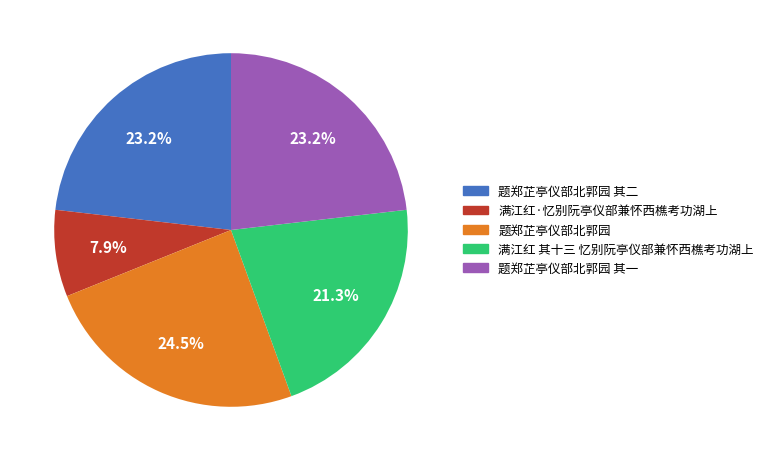

Which category has the smallest portion of the pie?

满江红·忆别阮亭仪部兼怀西樵考功湖上